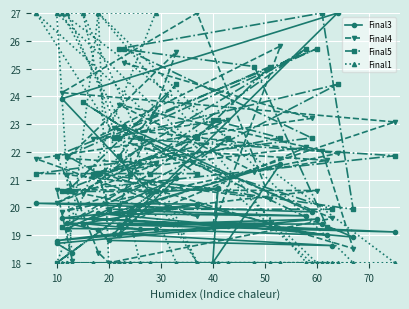

At how many categories does at least one series exceed 23?

25